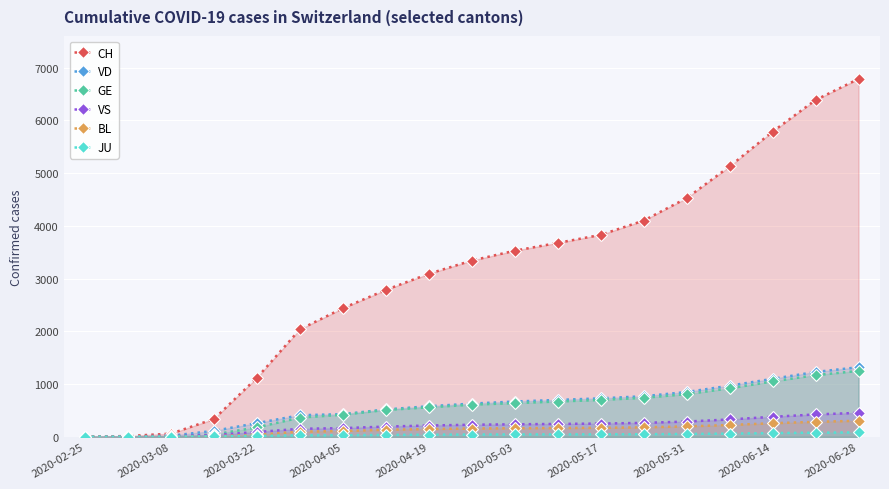

What is the maximum value shown in the chart?

6786